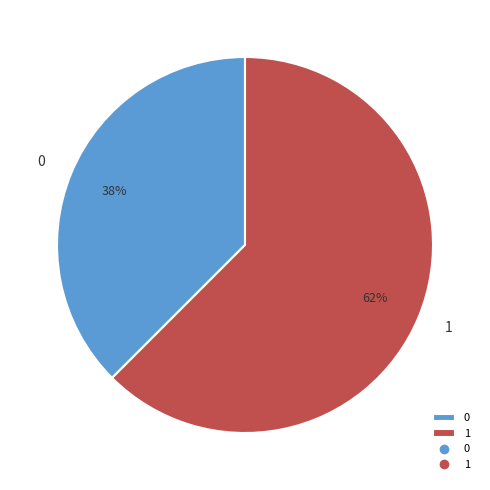

How many slices are in this pie chart?

2